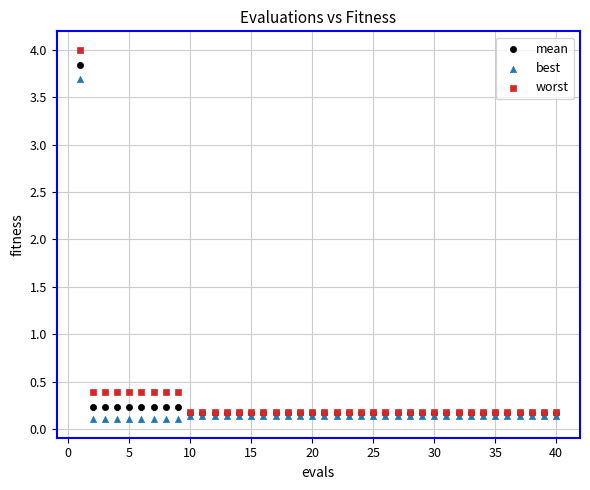

What are all the series names shown in the legend?

mean, best, worst